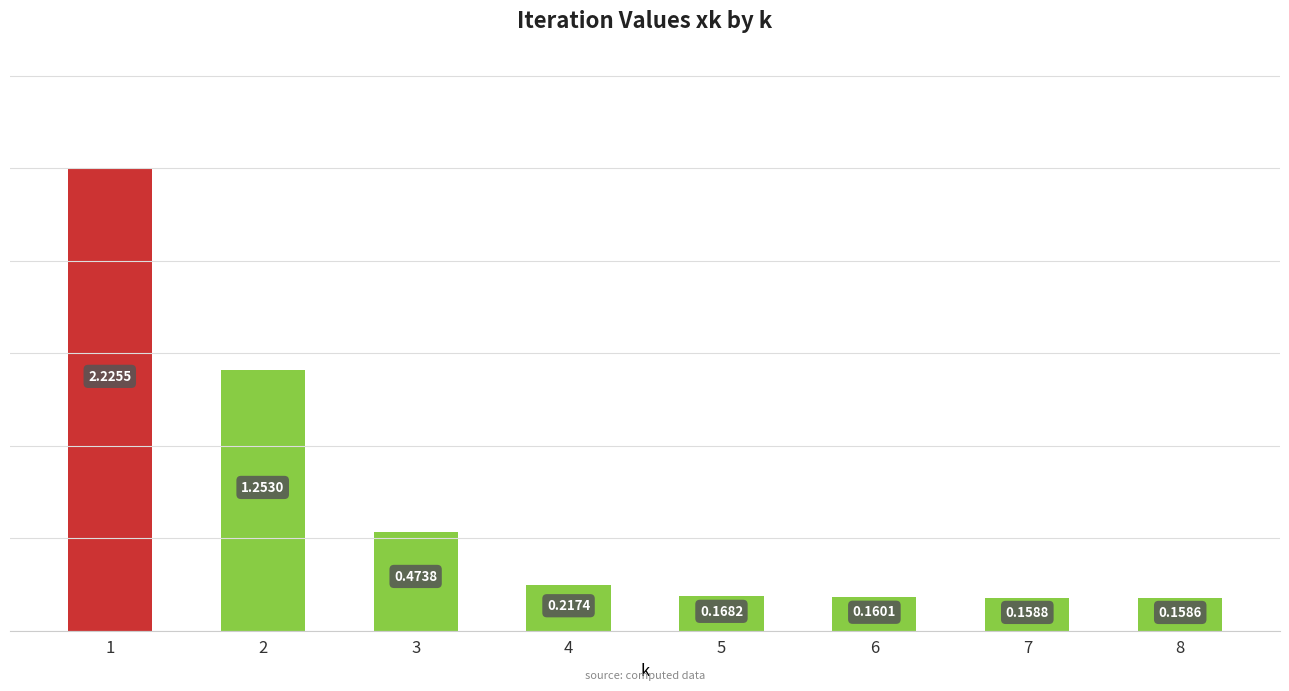

Which label corresponds to the largest value in the chart?

1